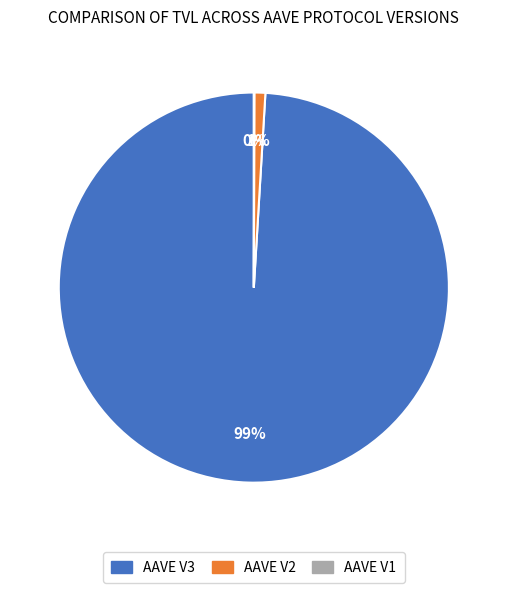

Is it true that AAVE V2 is 1% of the pie?

True